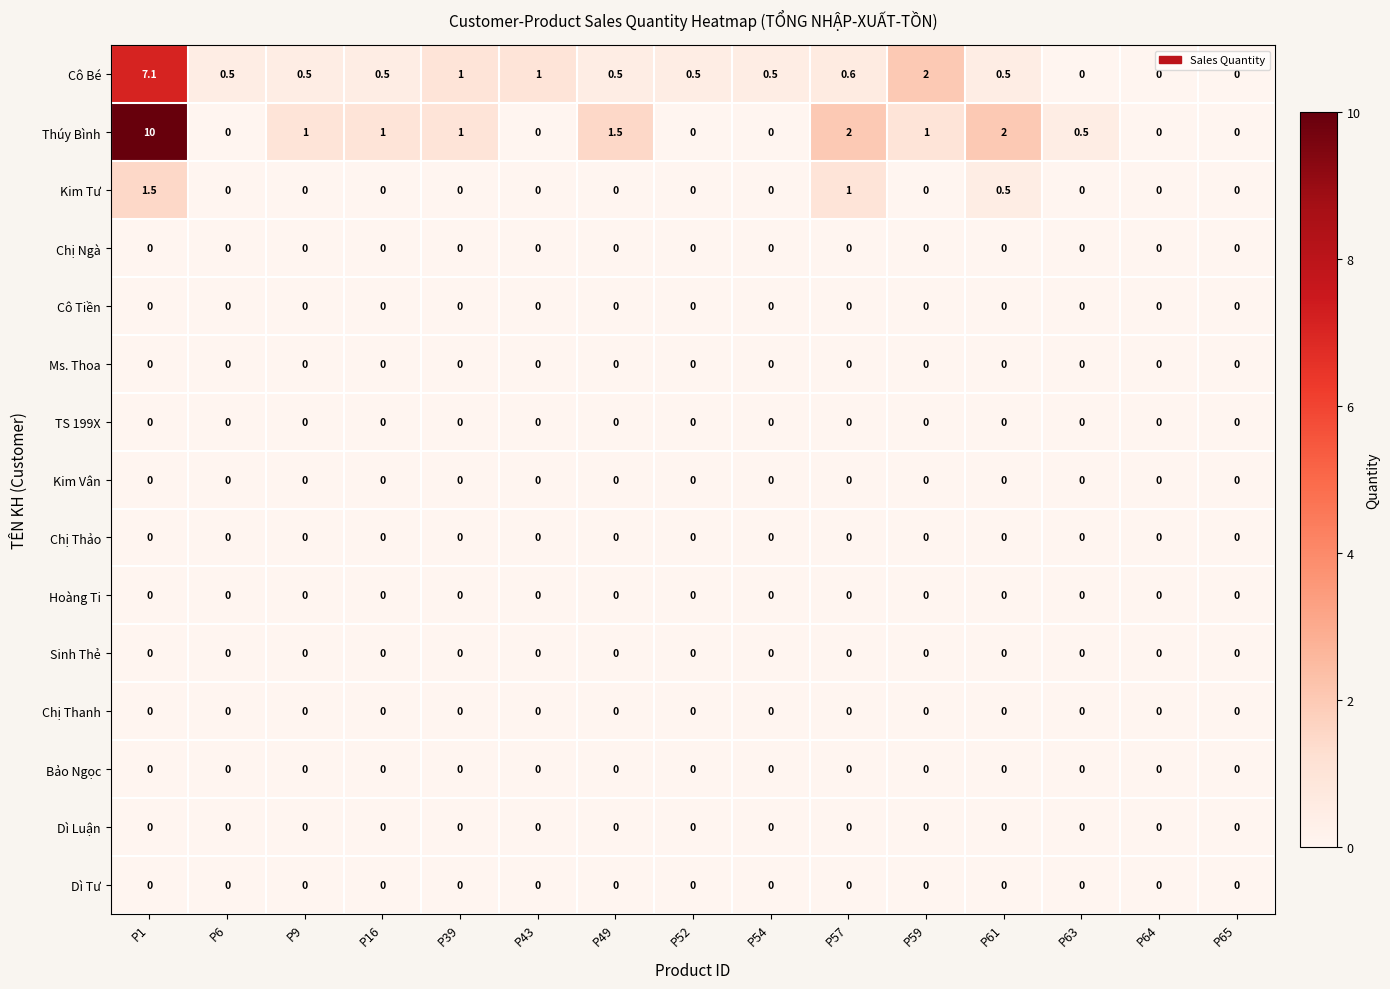

What is the difference between the maximum and minimum values in the Kim Tư series?

1.5